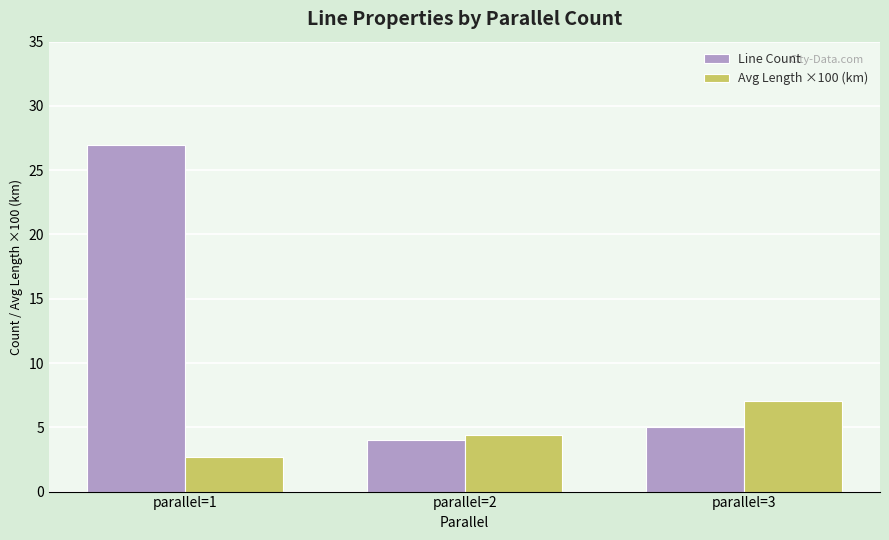

True or false: Line Count has a value of 5.5 at parallel=2.

False